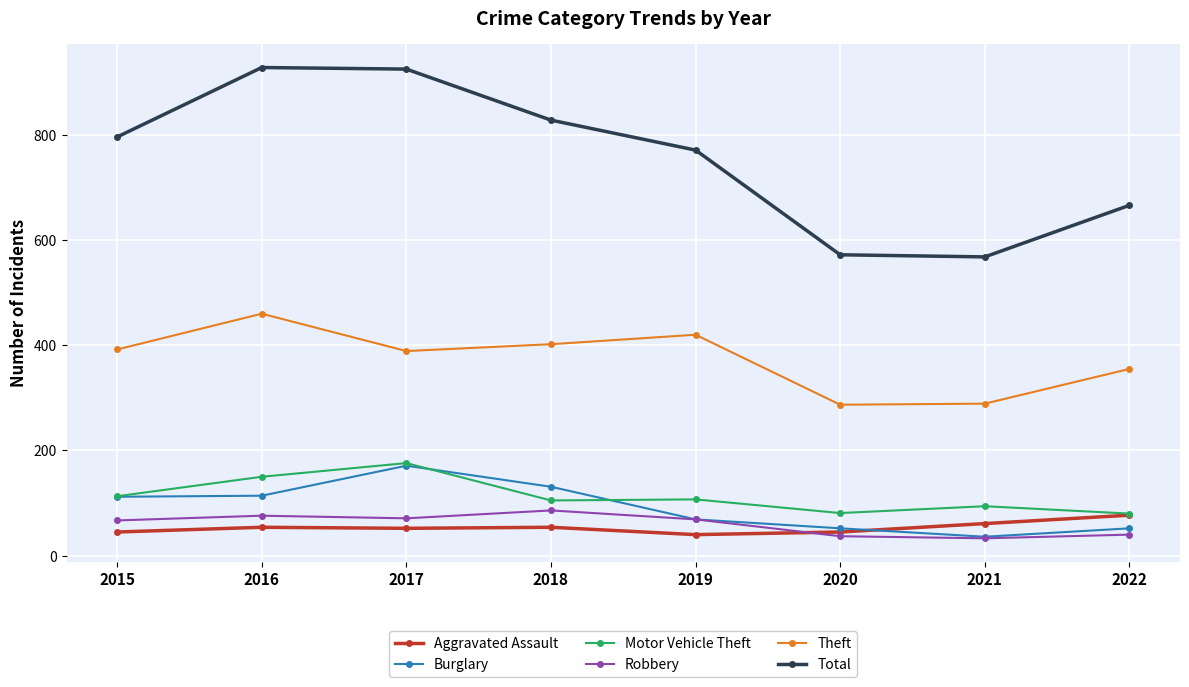

Between 2019 and 2021, which series saw the biggest shift?

Total